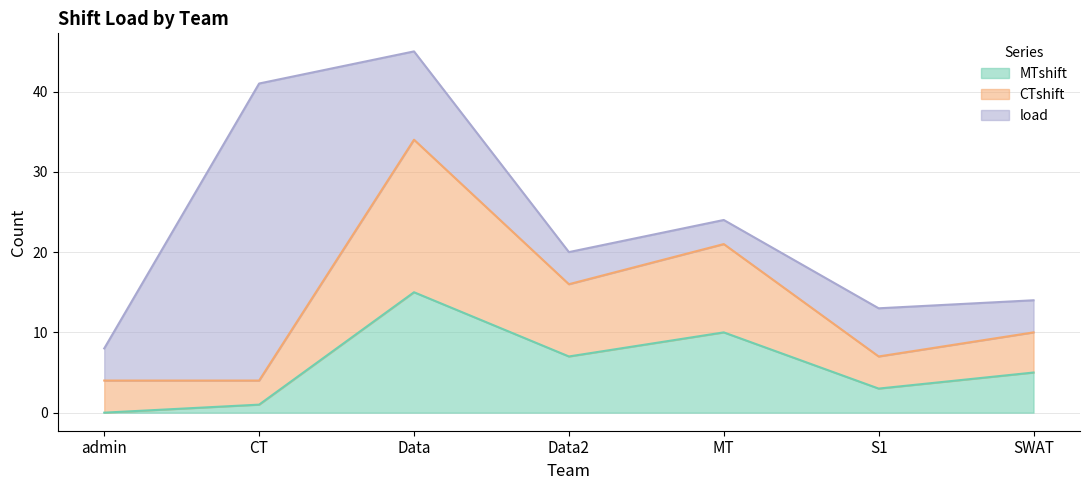

What is the maximum value for MTshift?

15